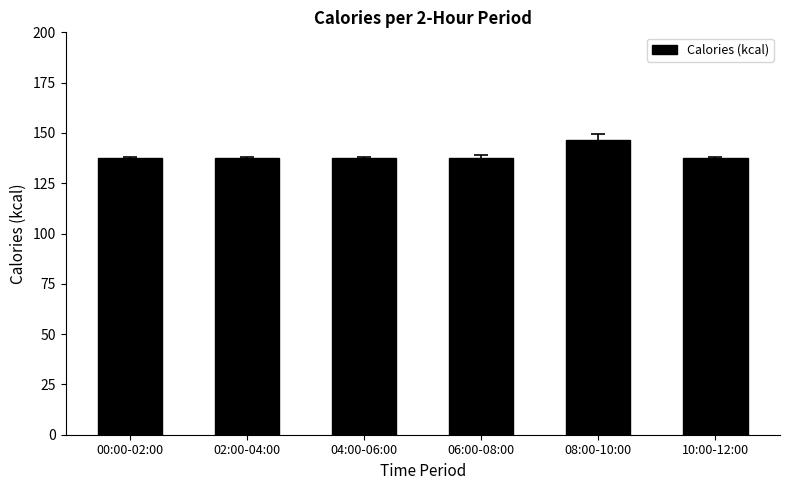

Is it true that the value at 04:00-06:00 is 83.0?

False